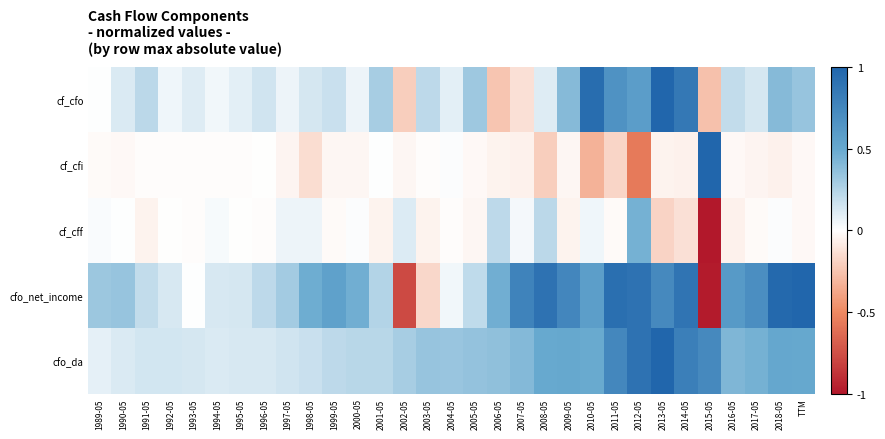

List the series in order of their peak value, lowest first.

cf_cff, cf_cfo, cf_cfi, cfo_net_income, cfo_da